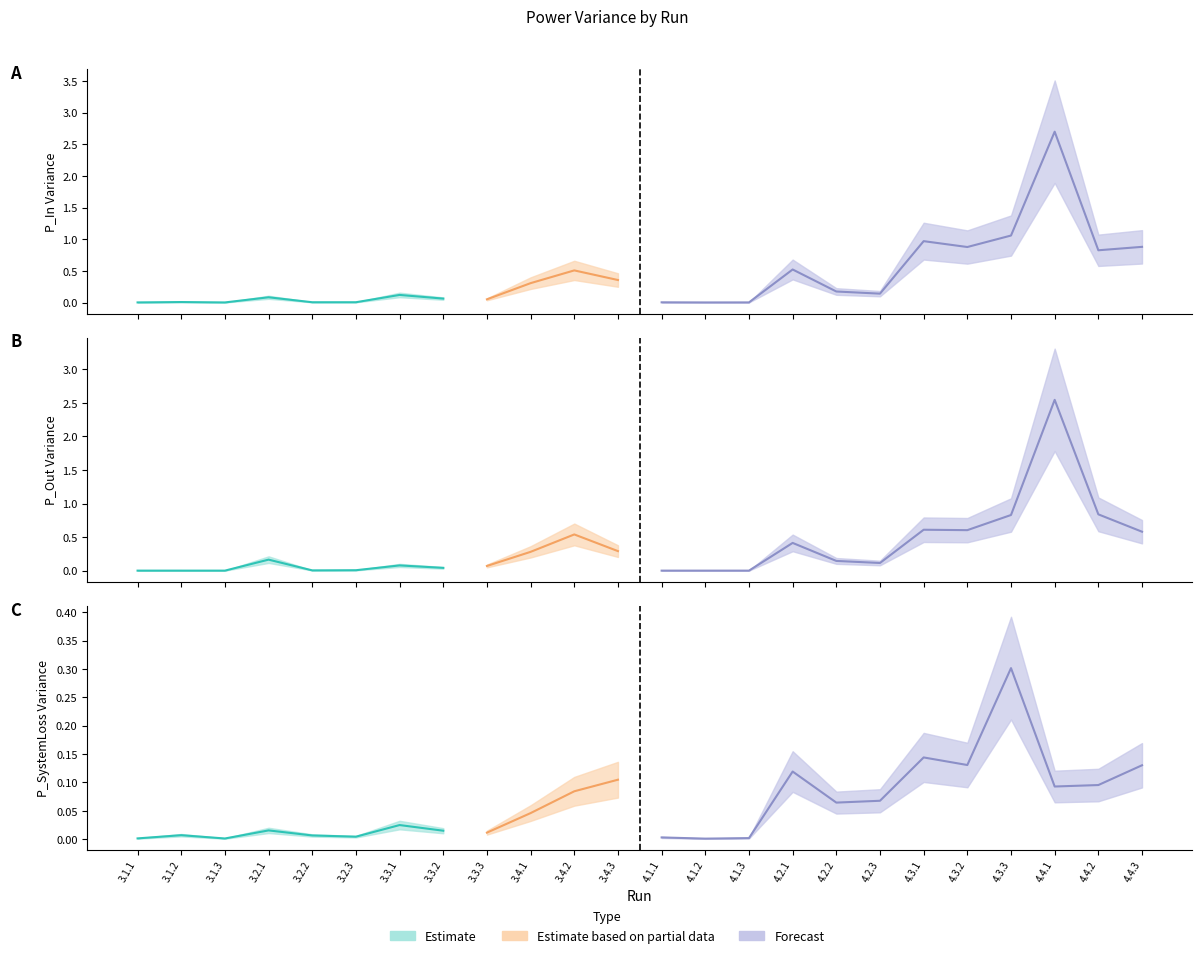

At which label does P_SystemLoss reach its peak?

4.3.3